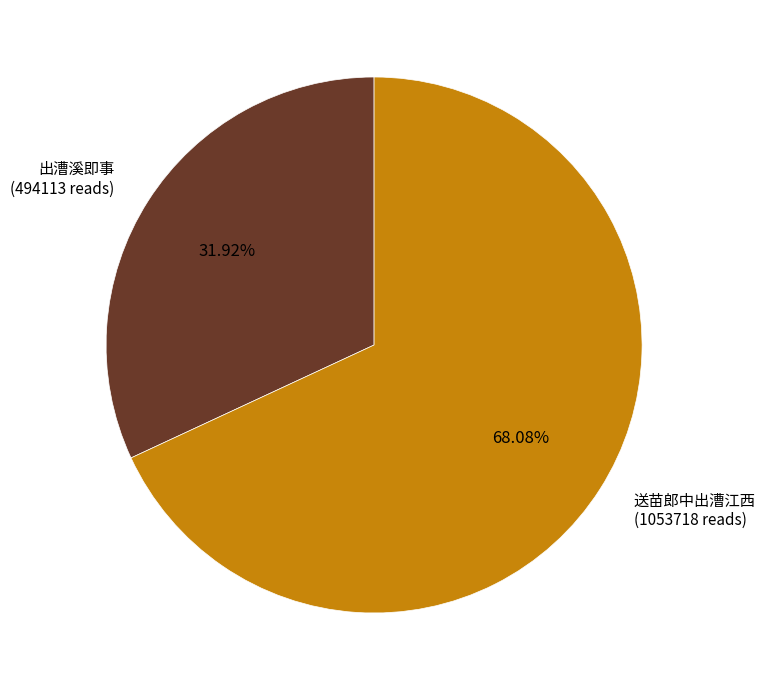

Is there a majority slice in this chart?

Yes